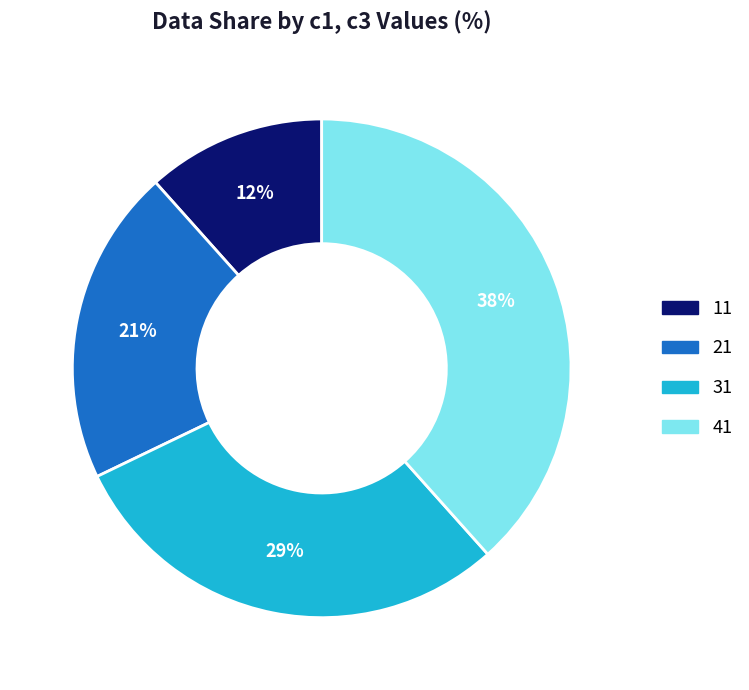

To the nearest percent, what is the average slice percentage?

25%